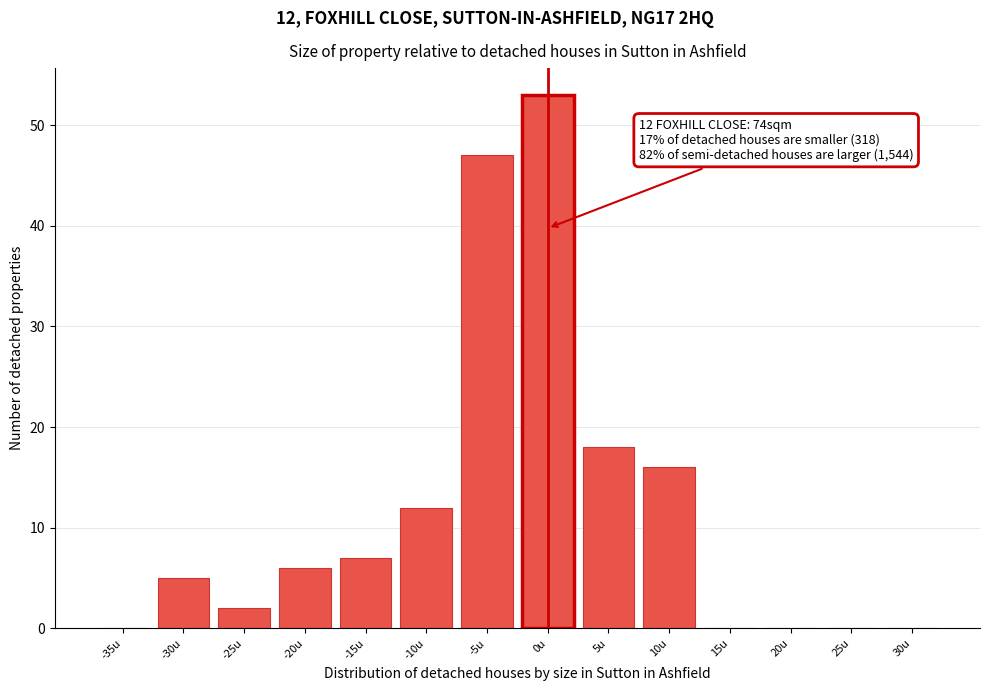

Reading left to right, extract all data points from this chart.

-35u=0	-30u=5	-25u=2	-20u=6	-15u=7	-10u=12	-5u=47	0u=53	5u=18	10u=16	15u=0	20u=0	25u=0	30u=0